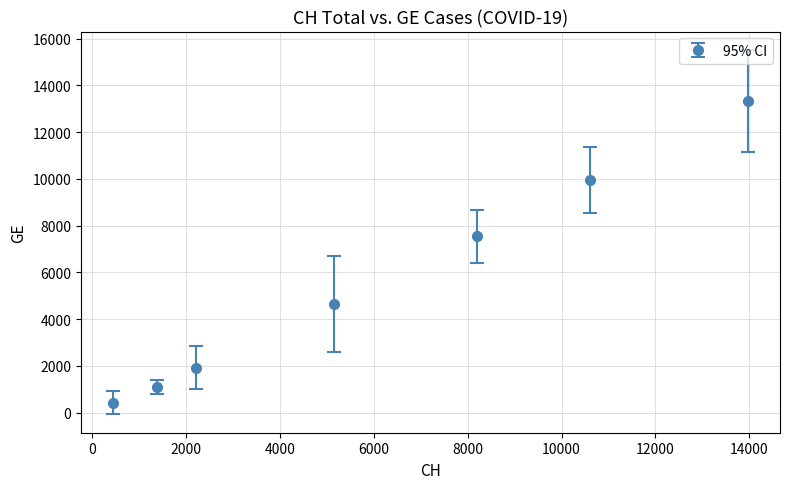

True or false: the data has more than 0 interior local peaks.

False